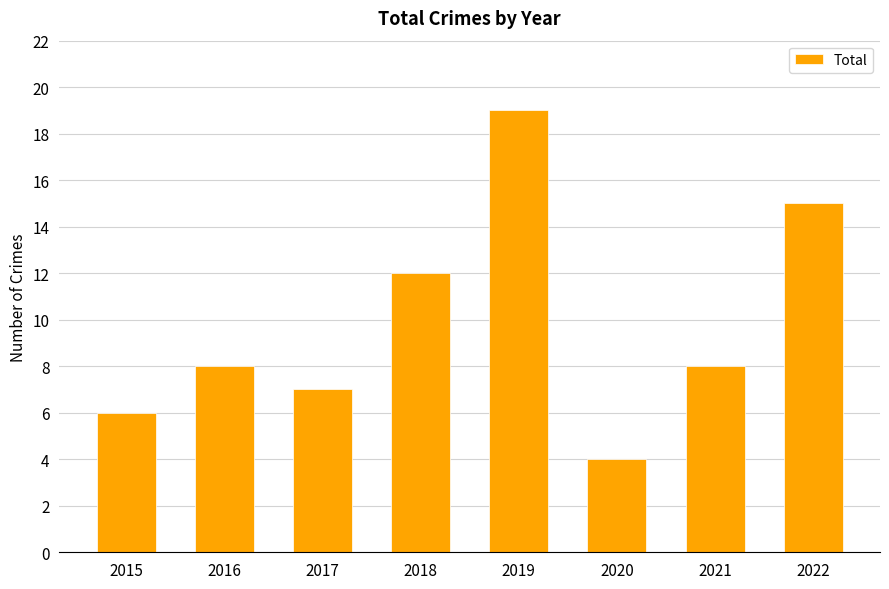

What is the sum of the values at 2015 and 2022?

21